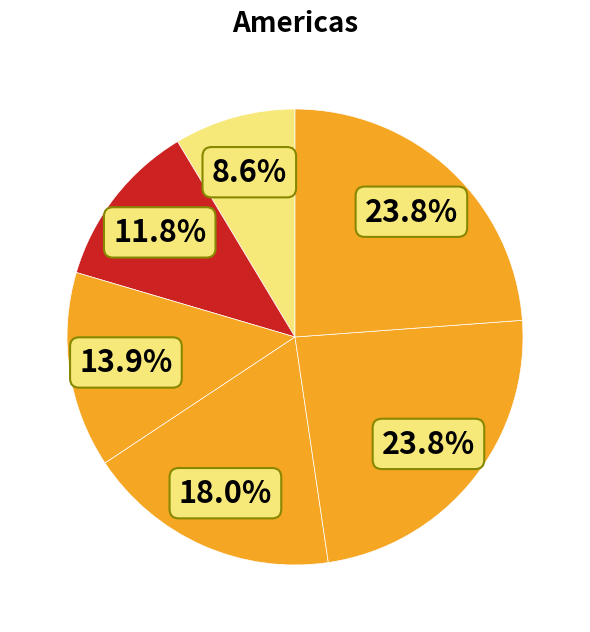

How many slices are in this pie chart?

6